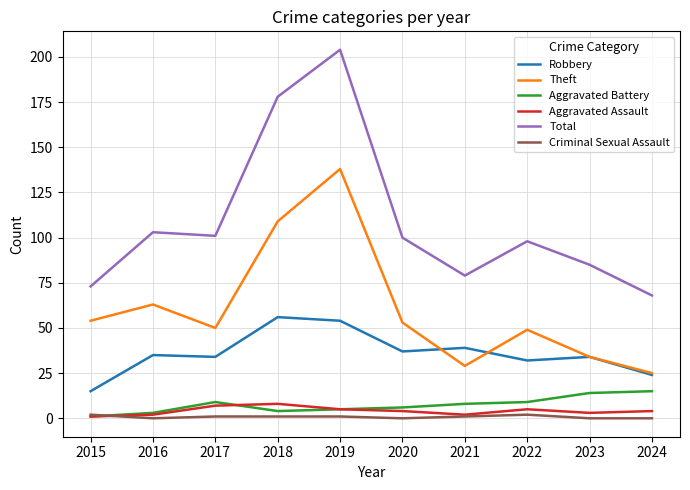

Is it true that Total equals 29 at 2024?

False